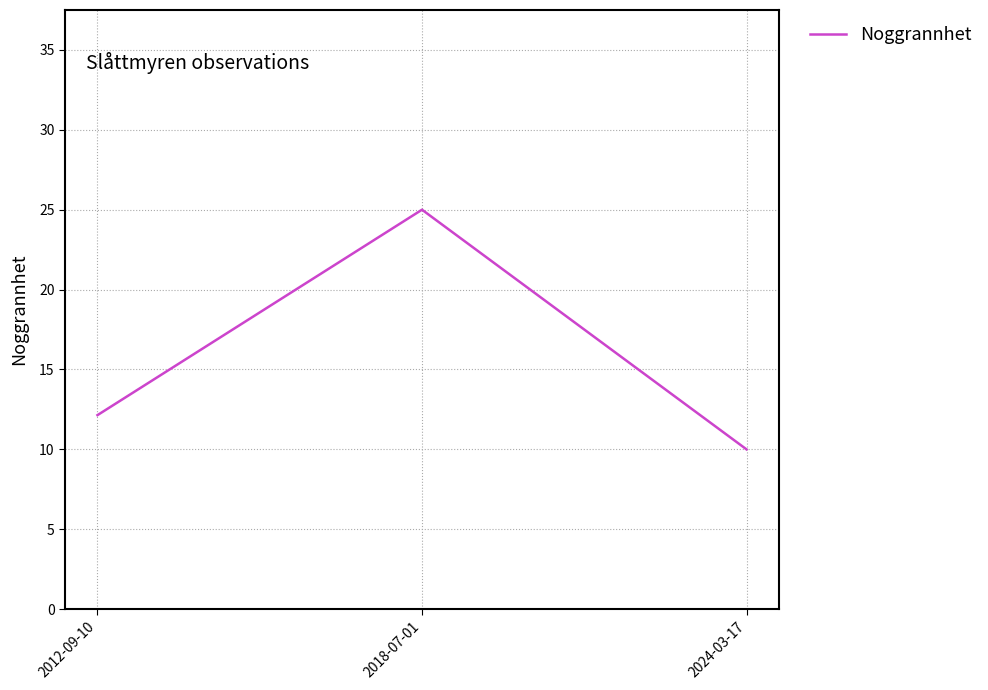

List the labels in order of value, smallest first.

2024-03-17, 2012-09-10, 2018-07-01